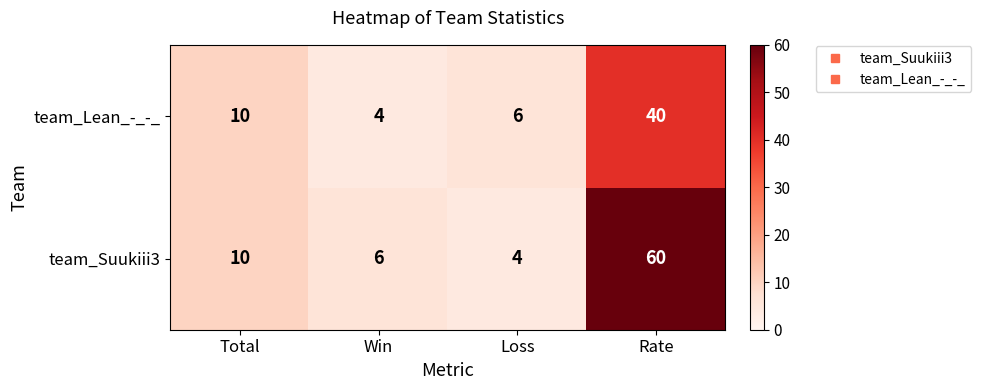

What is the difference between the maximum and minimum values in the team_Lean_-_-_ series?

36